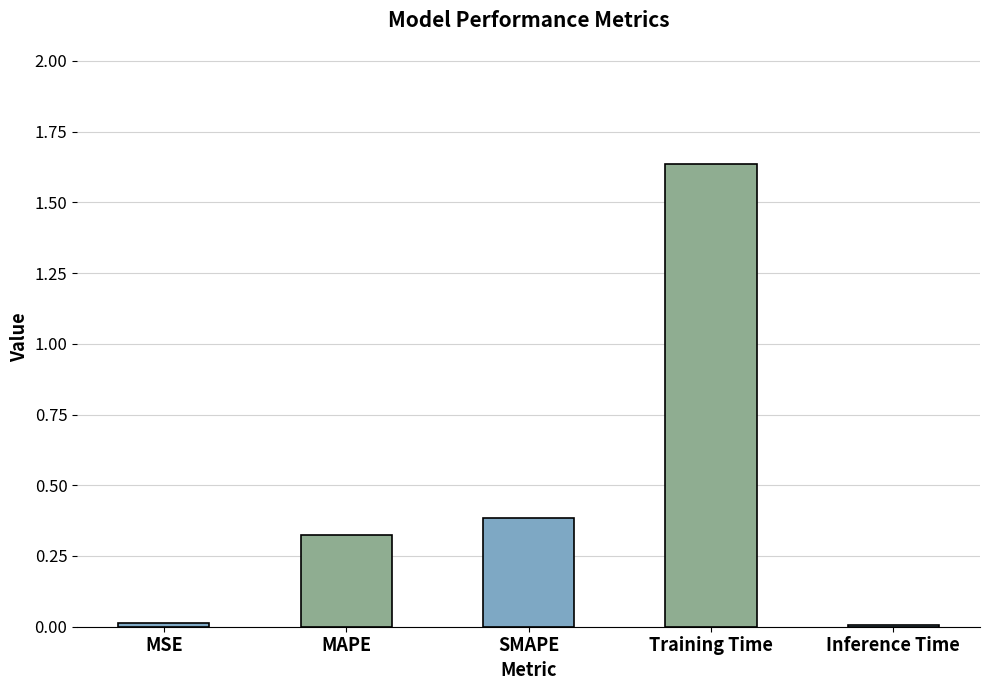

The value at SMAPE is 0.4. True or false?

True